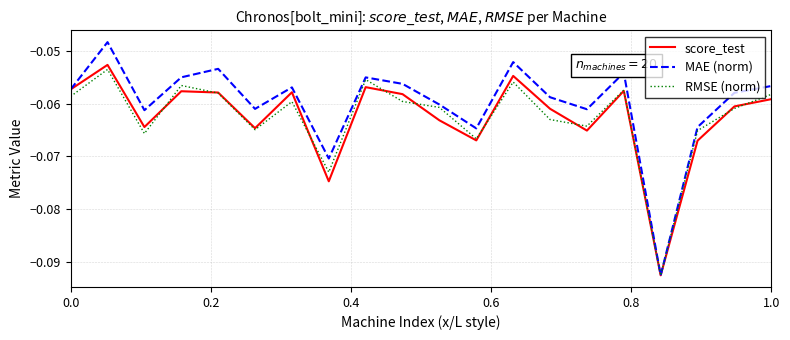

Which series has the largest total across all categories?

MAE (norm)